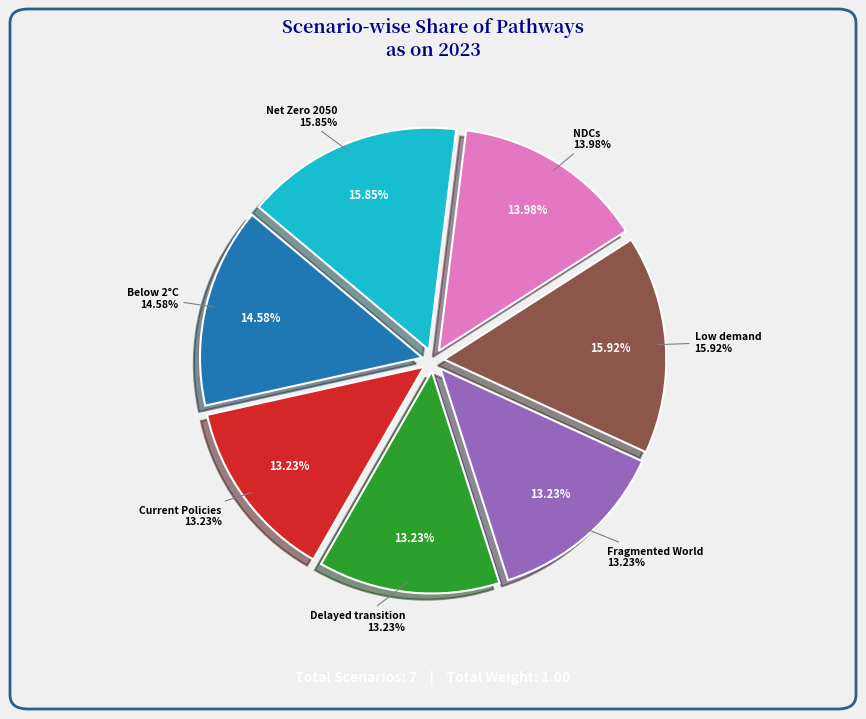

To the nearest percent, what portion does Current Policies represent?

13%